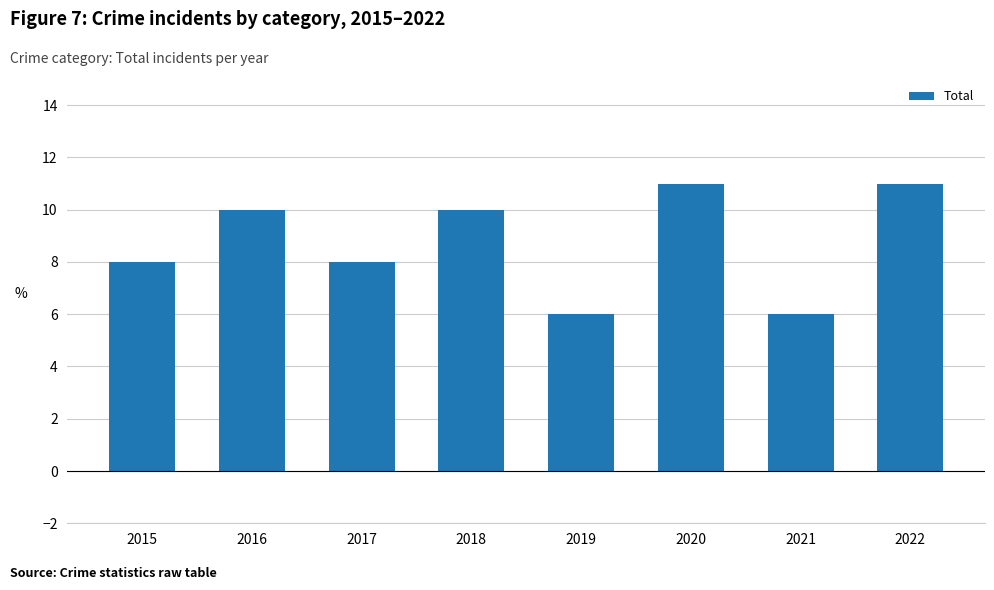

What is the difference between the values at 2016 and 2019?

4